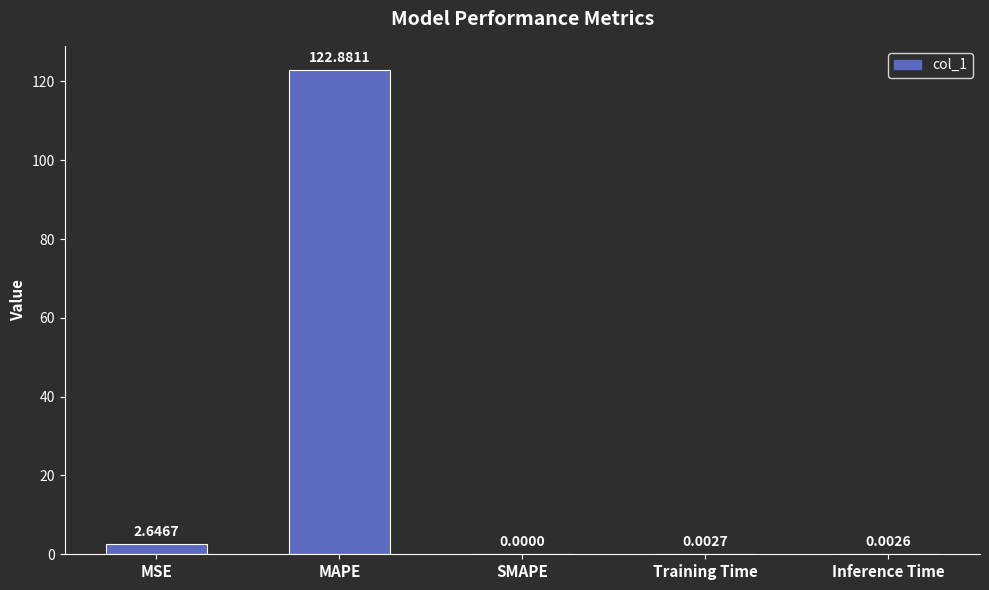

Between MAPE and Inference Time, which is larger?

MAPE